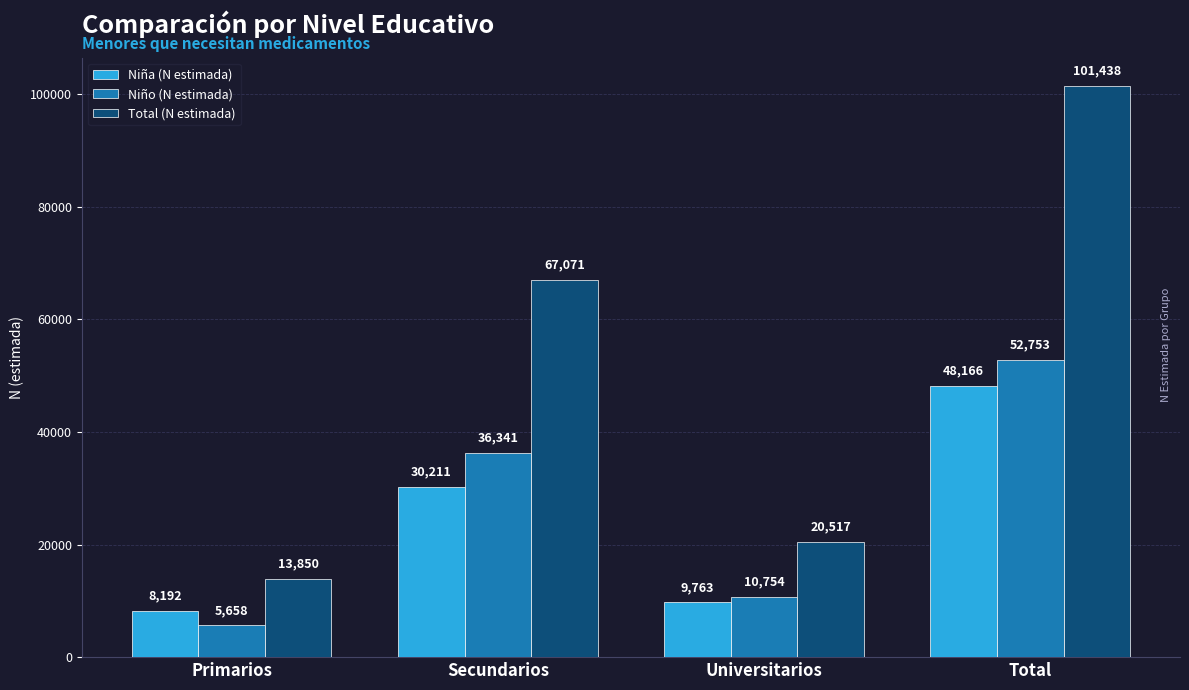

List the labels in order of Total (N estimada) value, largest first.

Total, Secundarios, Universitarios, Primarios